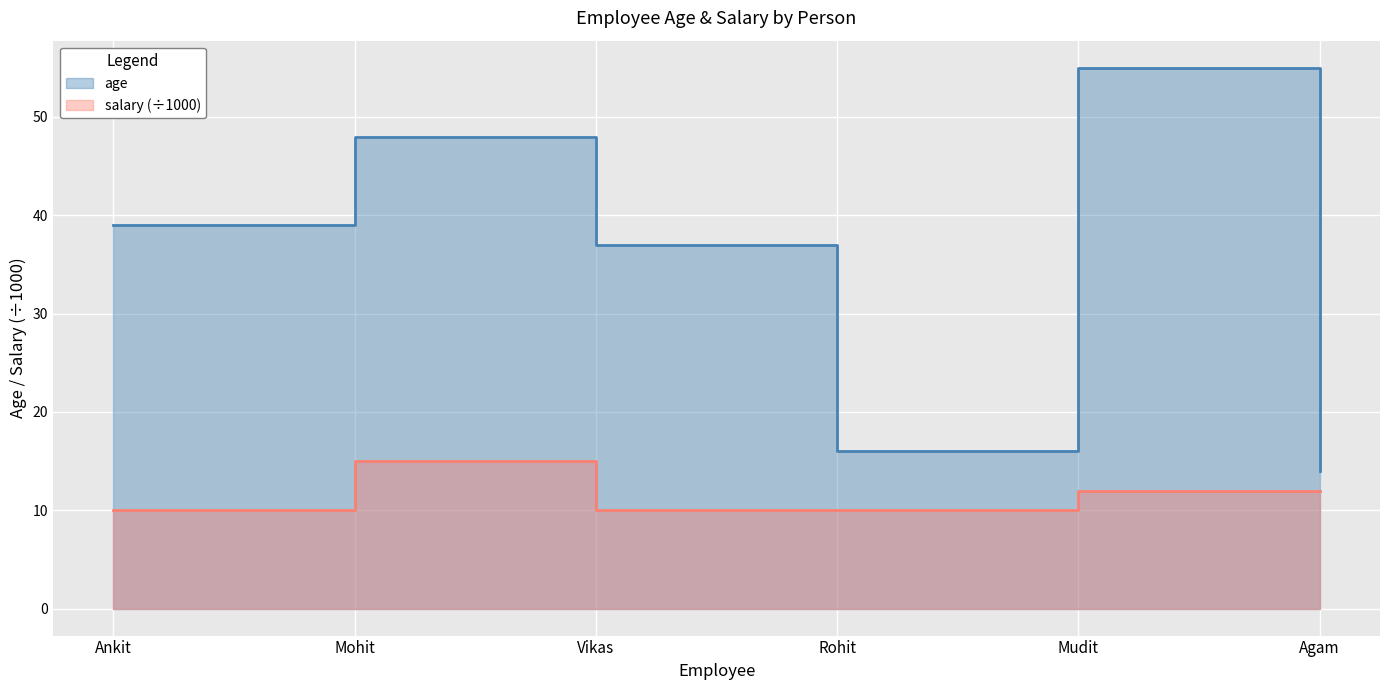

What position from the right is Vikas?

4